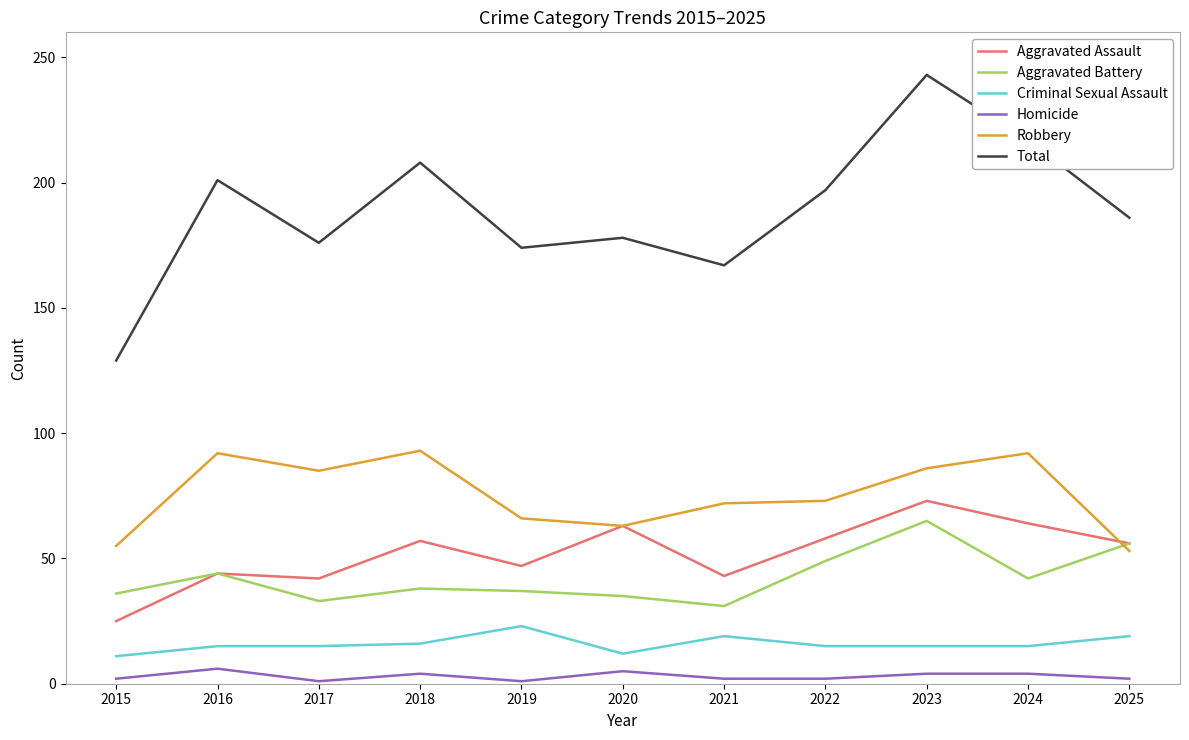

What are all the series names shown in the legend?

Aggravated Assault, Aggravated Battery, Criminal Sexual Assault, Homicide, Robbery, Total